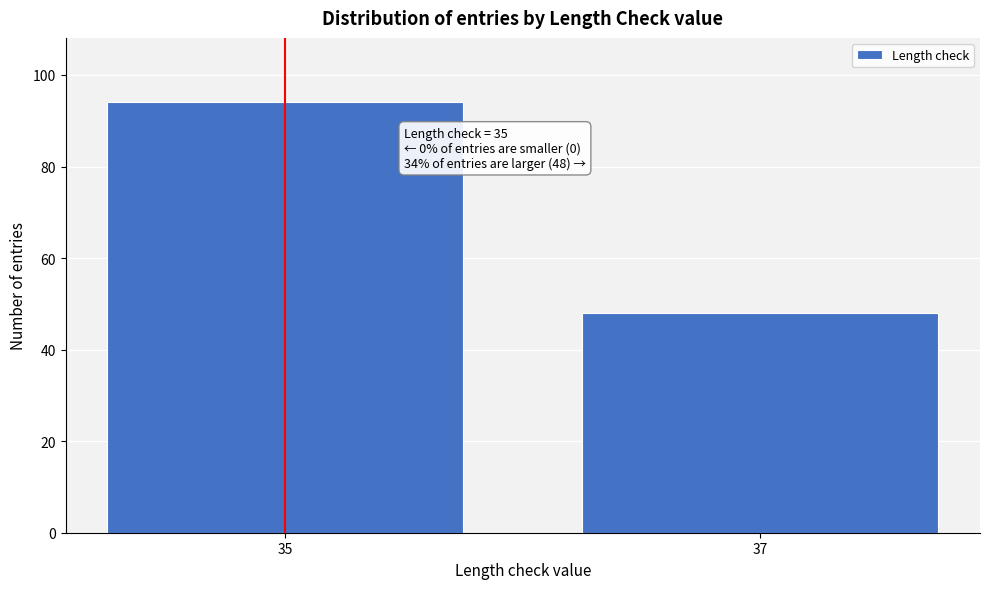

Reading left to right, what are all the values shown in this chart?

94	48